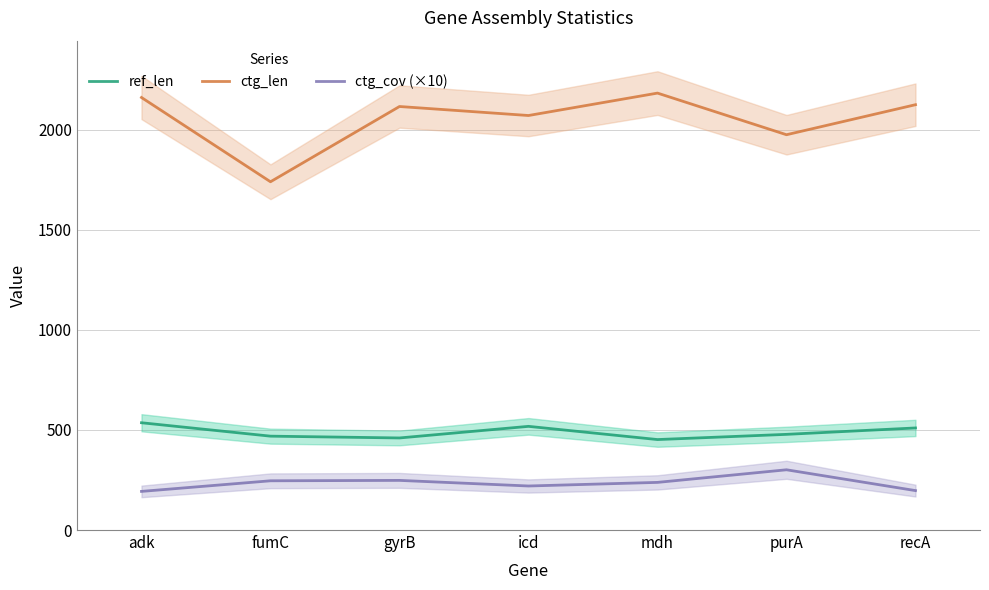

List the series in order of their peak value, highest first.

ctg_len, ref_len, ctg_cov (×10)